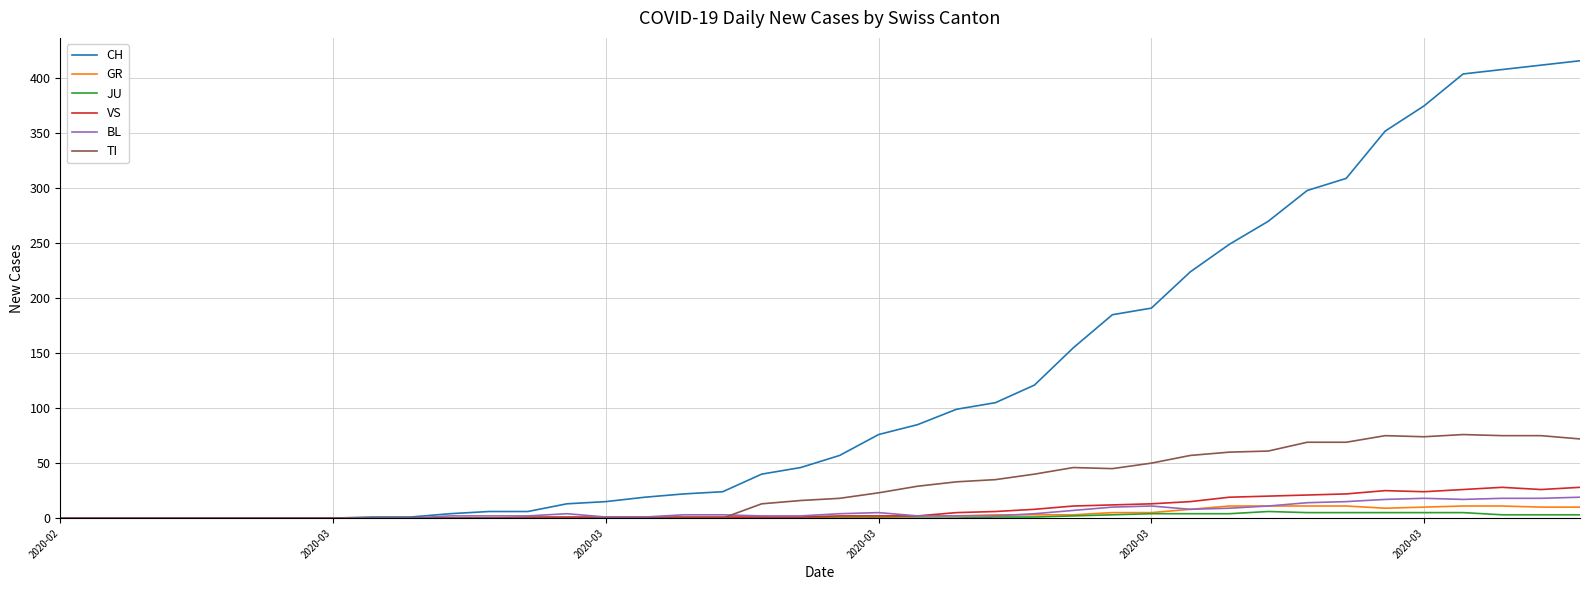

What is the average value of the BL series?

6